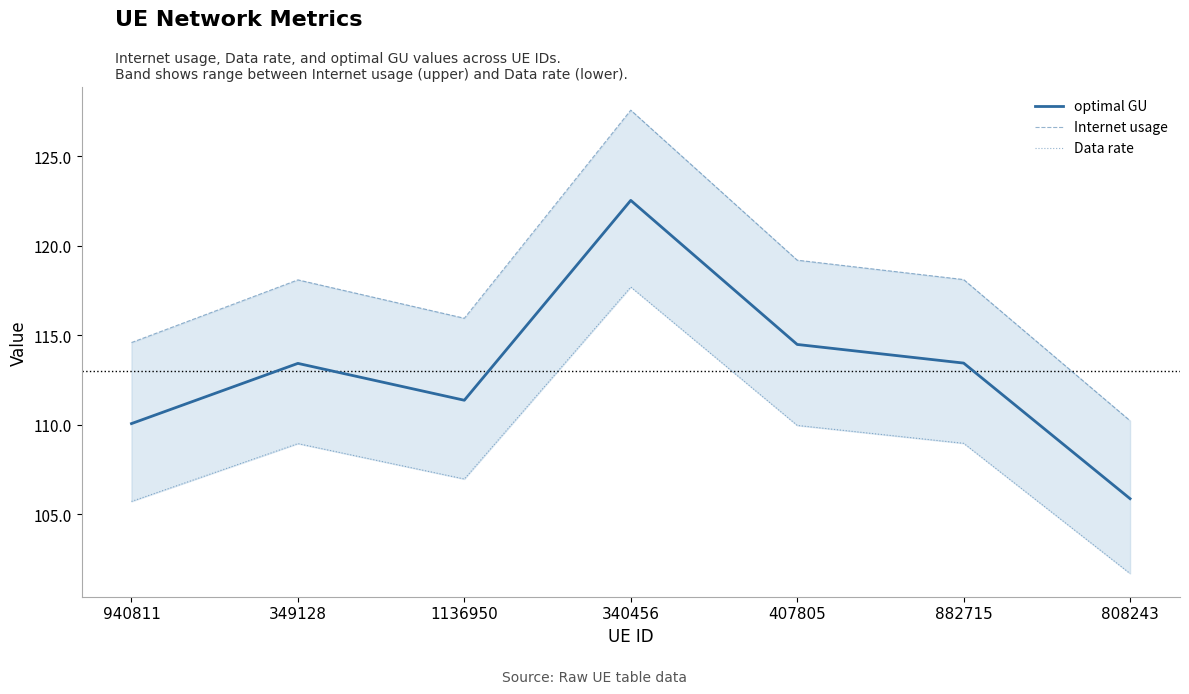

What position from the right is 882715?

2